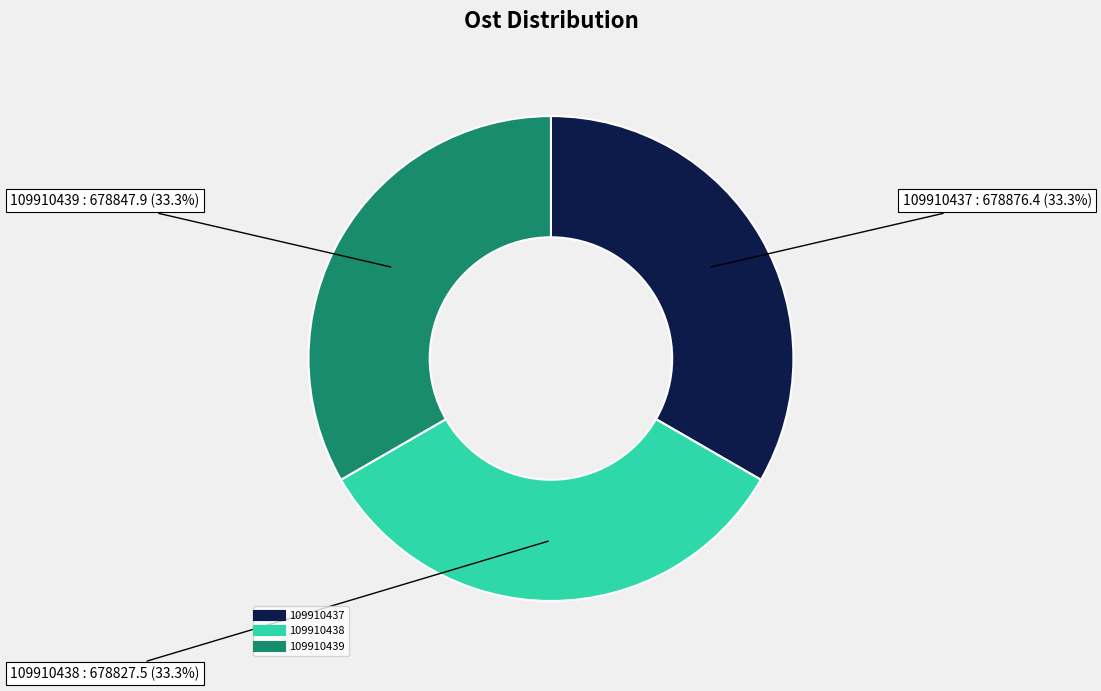

Is there a majority slice in this chart?

No